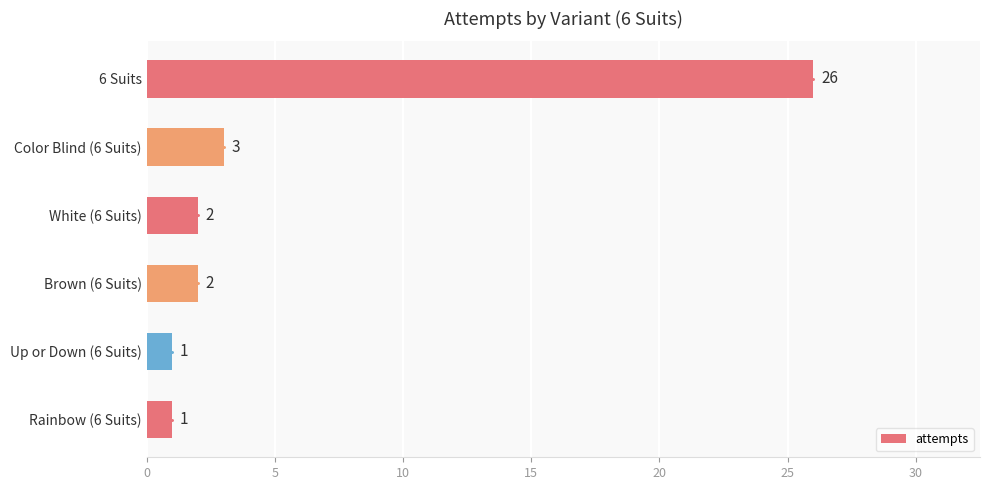

At which label is the value closest to 13?

Color Blind (6 Suits)